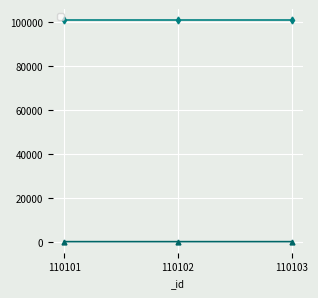

Does the chart display data point markers on the line(s)?

Yes